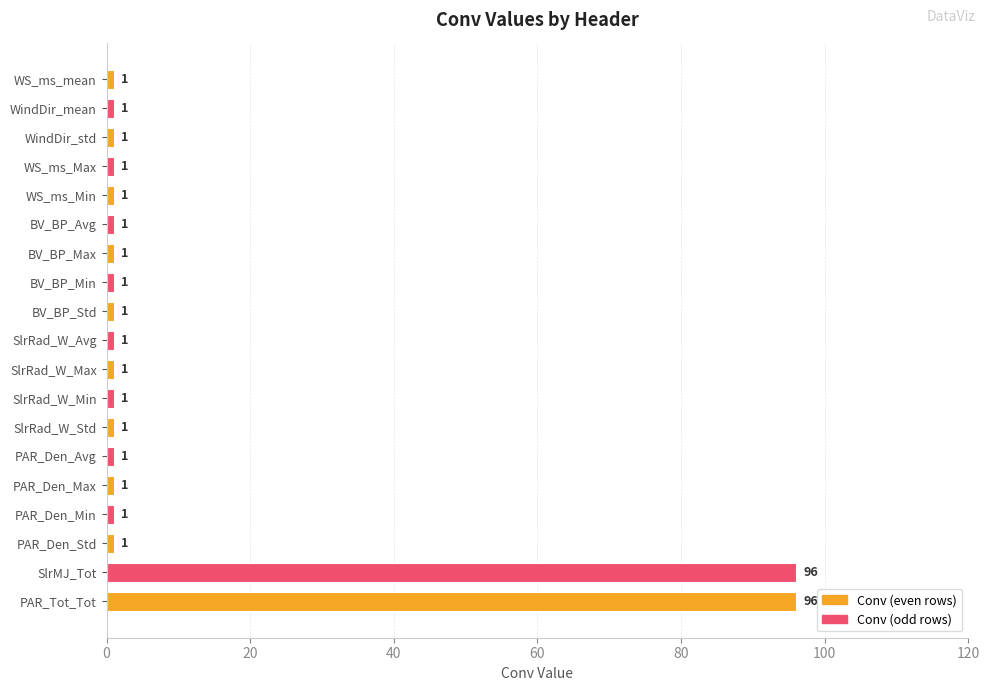

Is it true that the value at SlrMJ_Tot is 96?

True